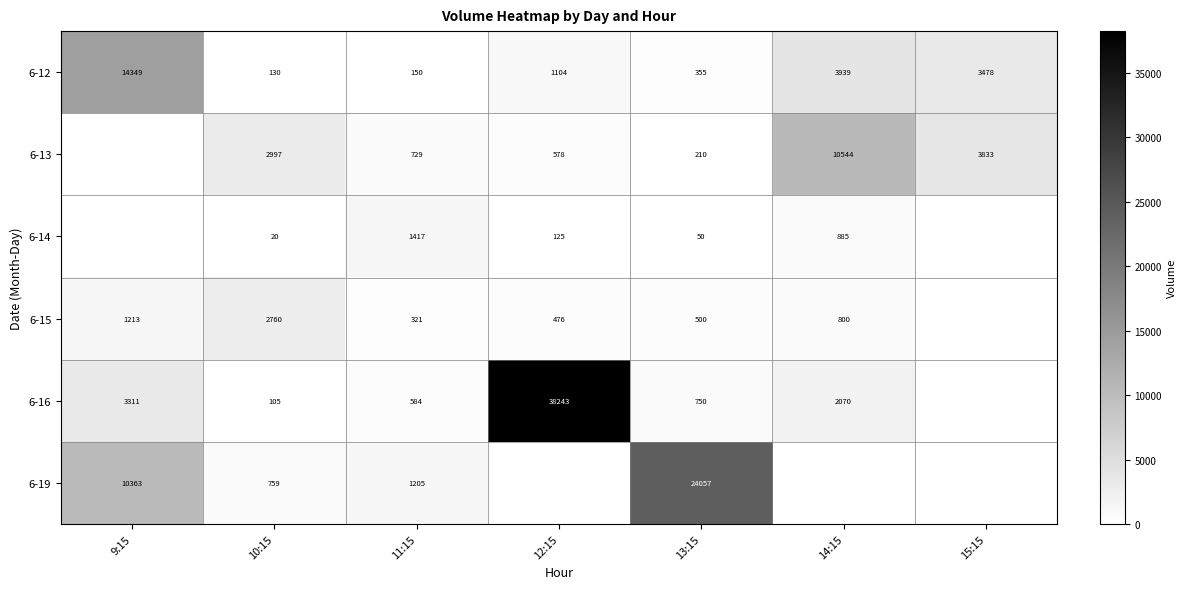

How many distinct data groups are displayed?

6